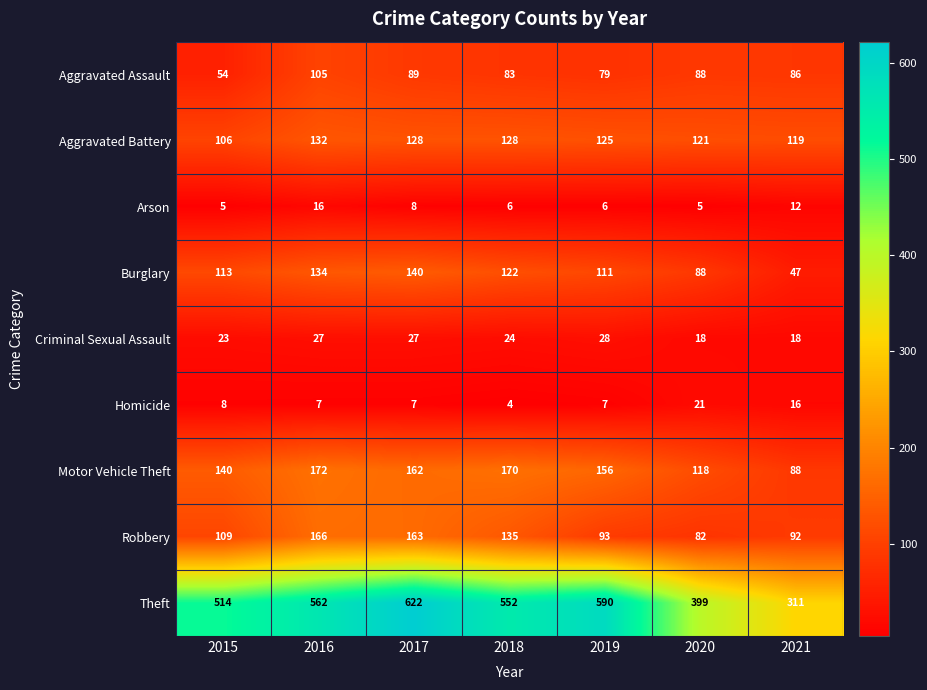

Count the Criminal Sexual Assault values in the range 18 to 27.

6